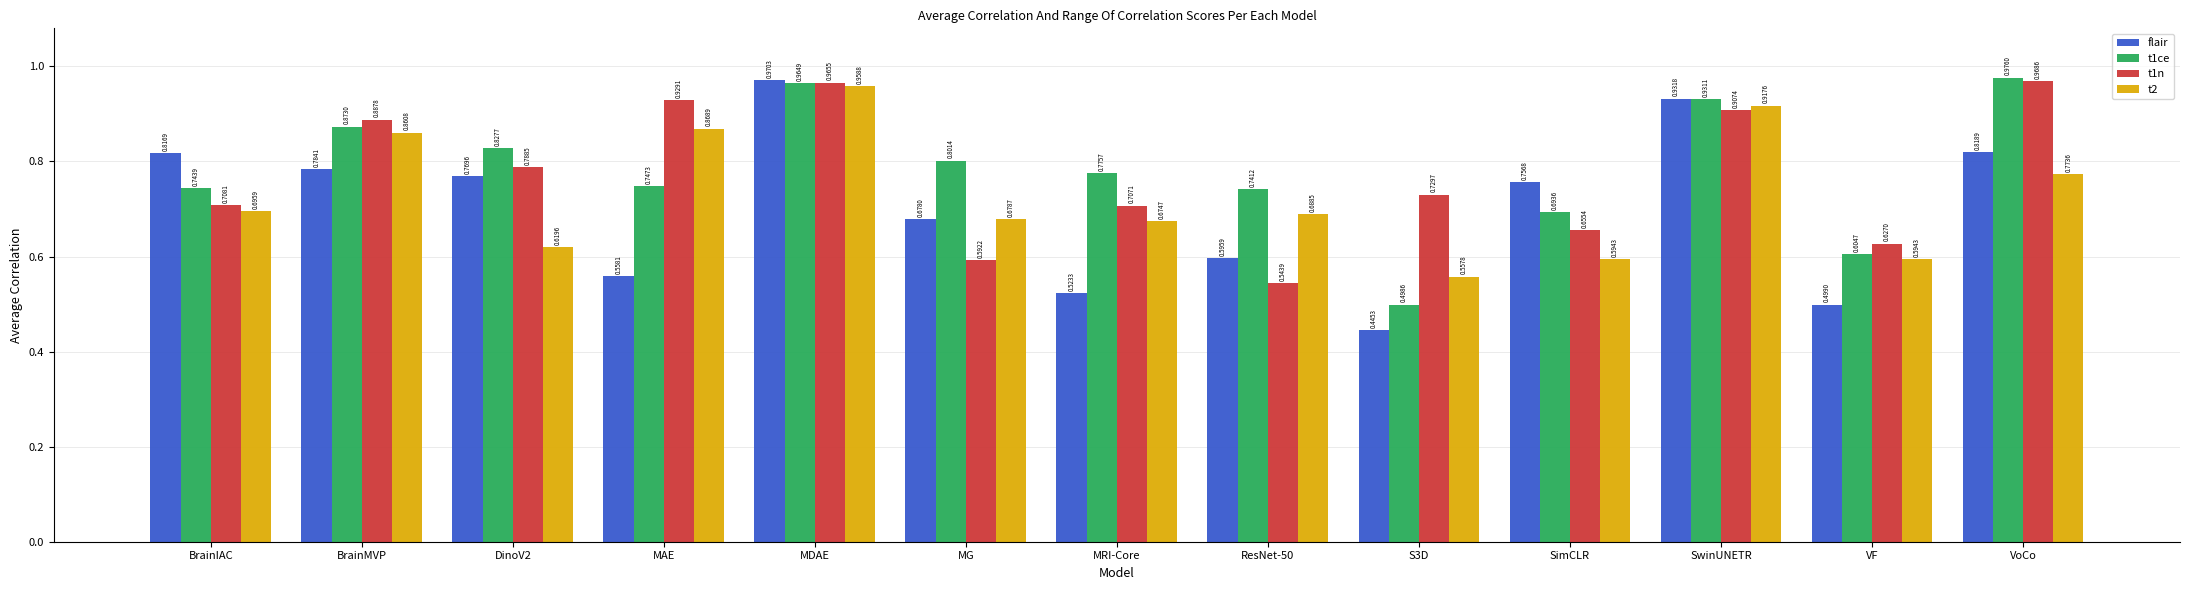

At which label is t1ce closest to 0?

S3D